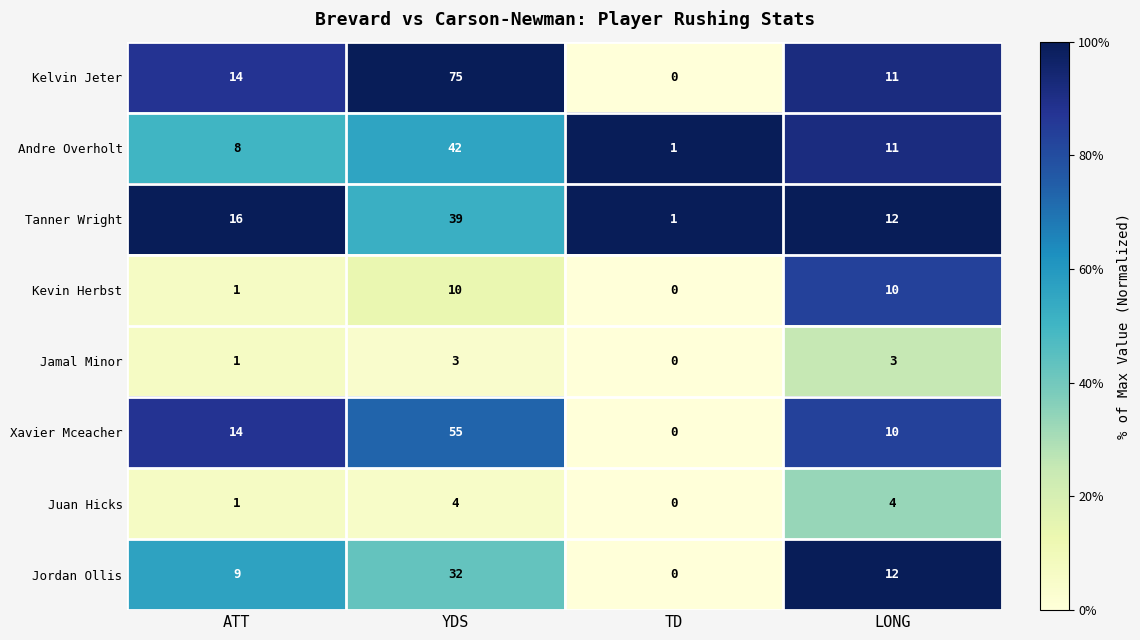

What is the difference between the second highest and second lowest values in the Tanner Wright series?

4